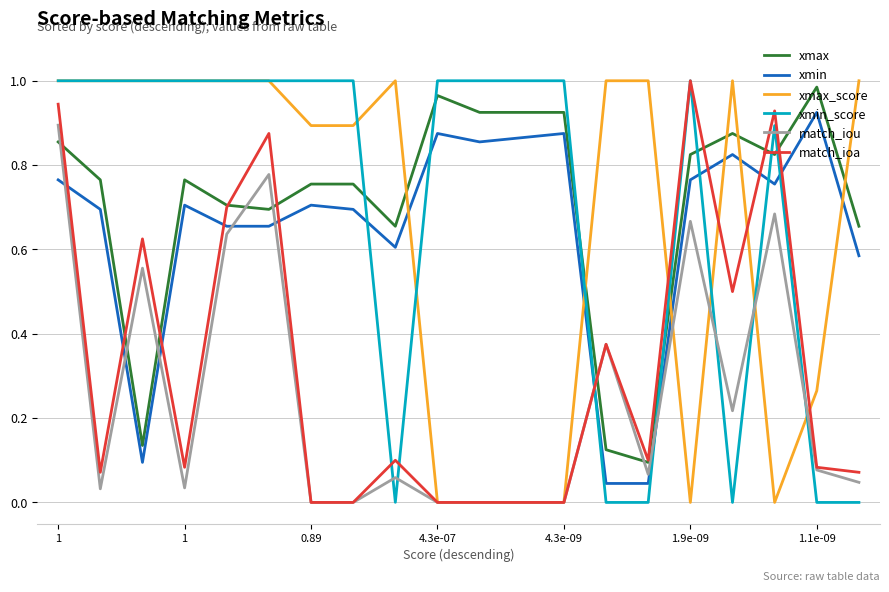

Which series ends up on top after the final intersection of xmax_score and xmin?

xmax_score